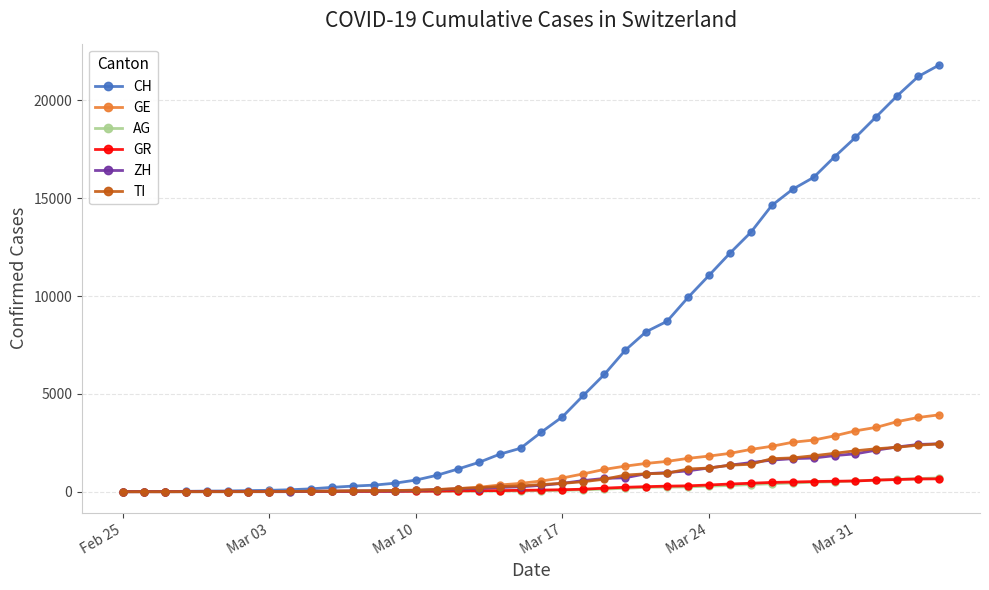

What is the highest value of the ZH series?

2448